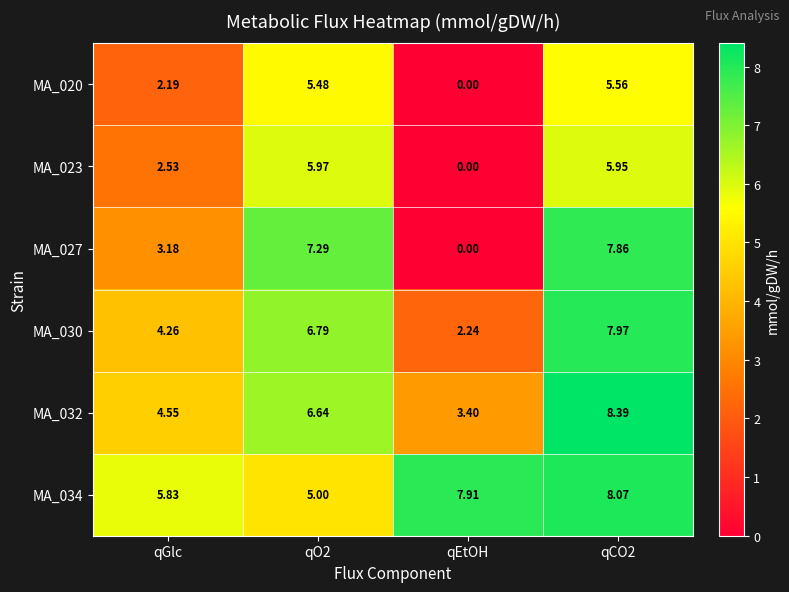

Is the value of MA_027 at qCO2 greater than the value of MA_032 at qCO2?

No